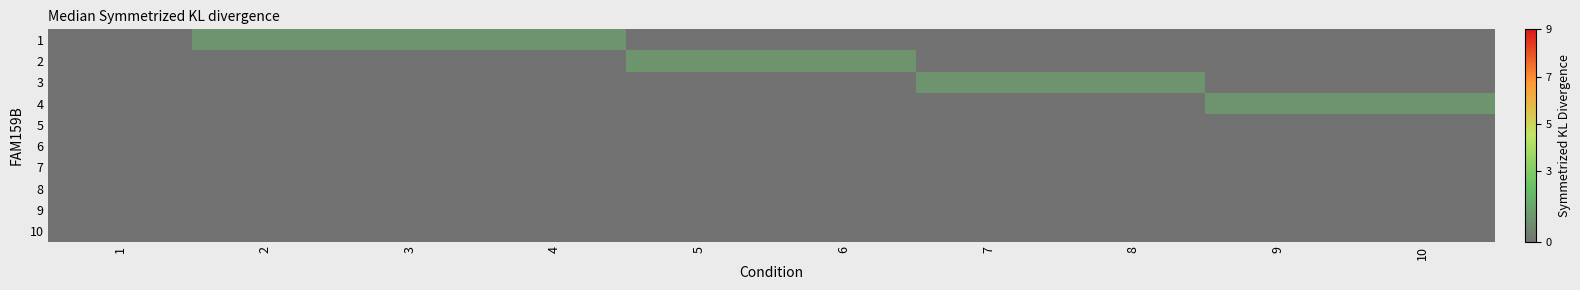

Which series has the widest spread of values?

1